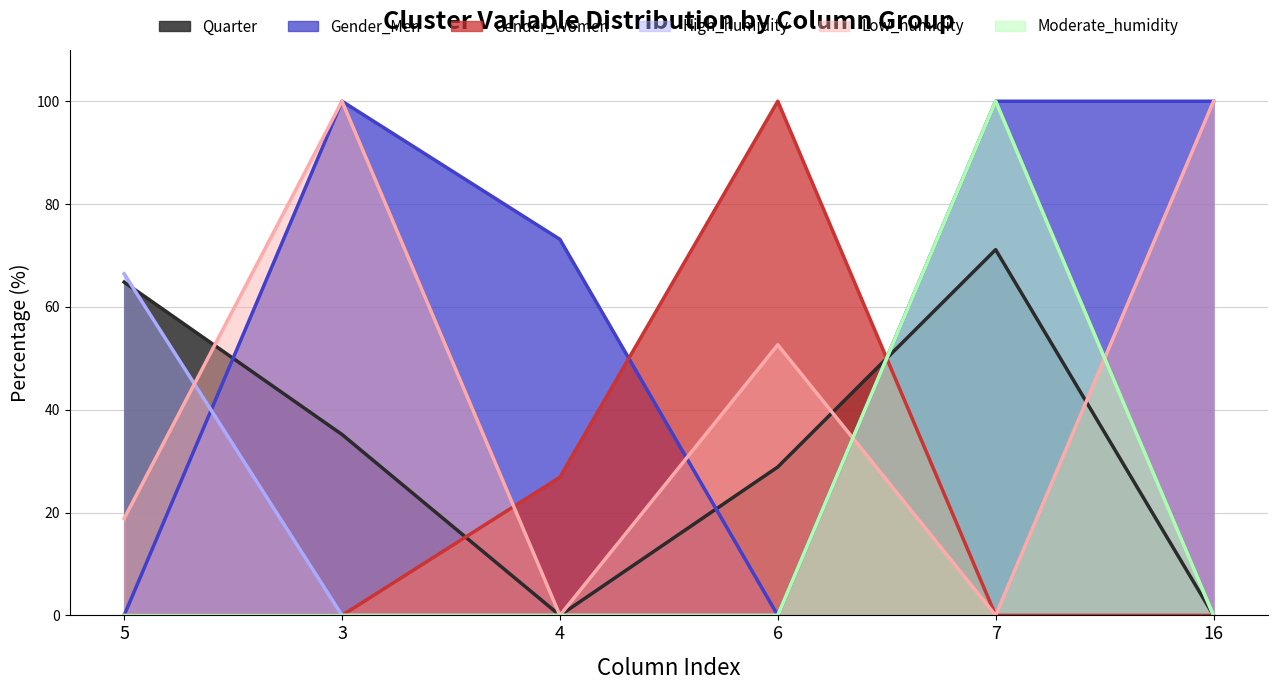

What is the difference between the highest and lowest values at 6?

100.0